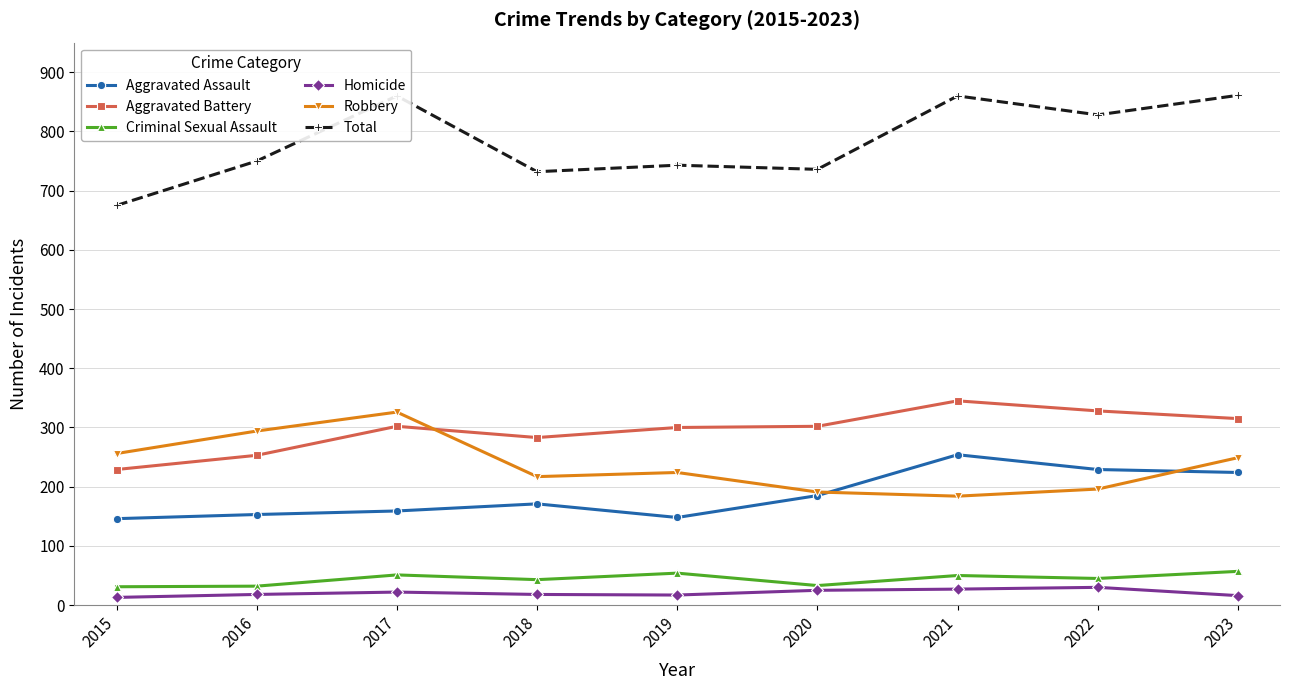

Where does the Criminal Sexual Assault series first go above 45?

2017